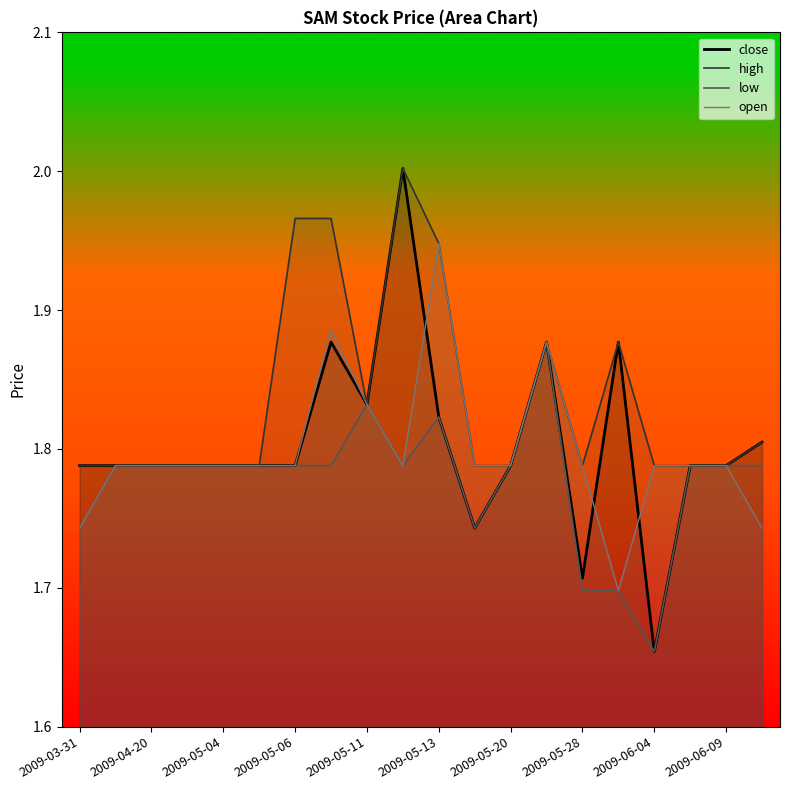

Where is close nearest to the value 1?

2009-06-04